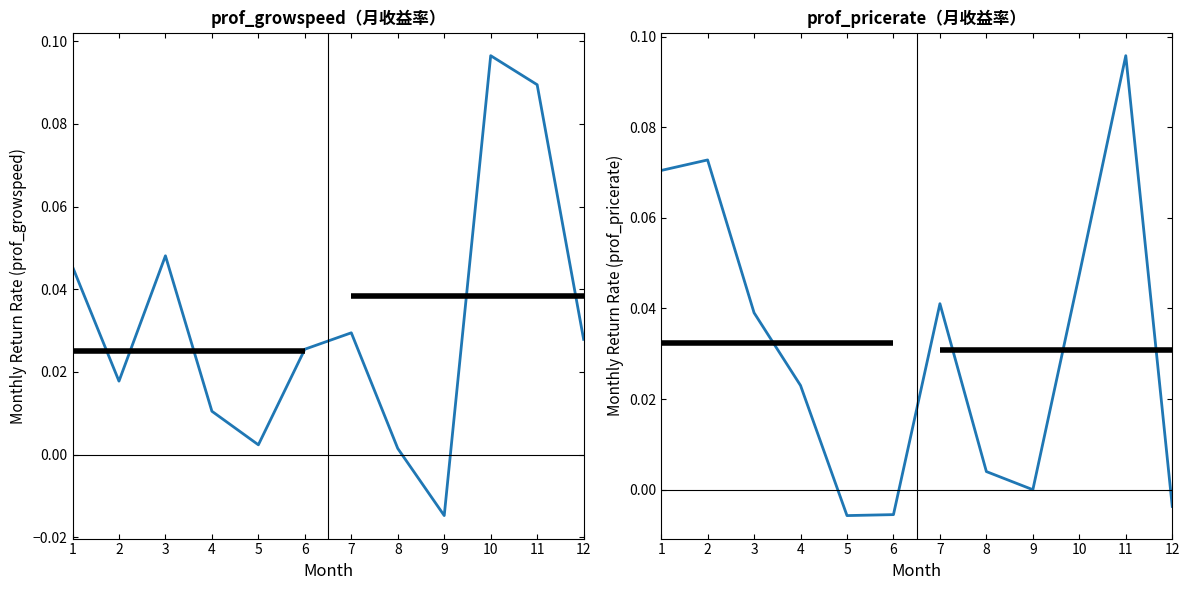

Rank the series at 11 from lowest to highest value.

prof_growspeed（月收益率）, prof_pricerate（月收益率）